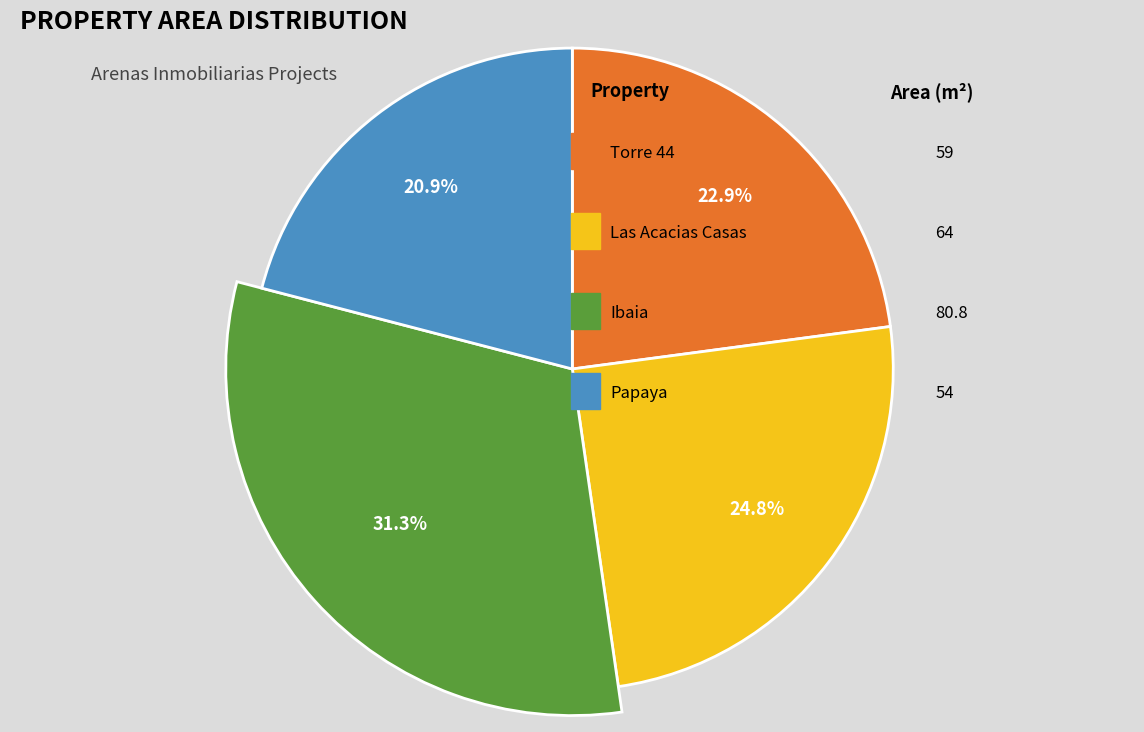

Between Las Acacias Casas and Papaya, which is larger?

Las Acacias Casas